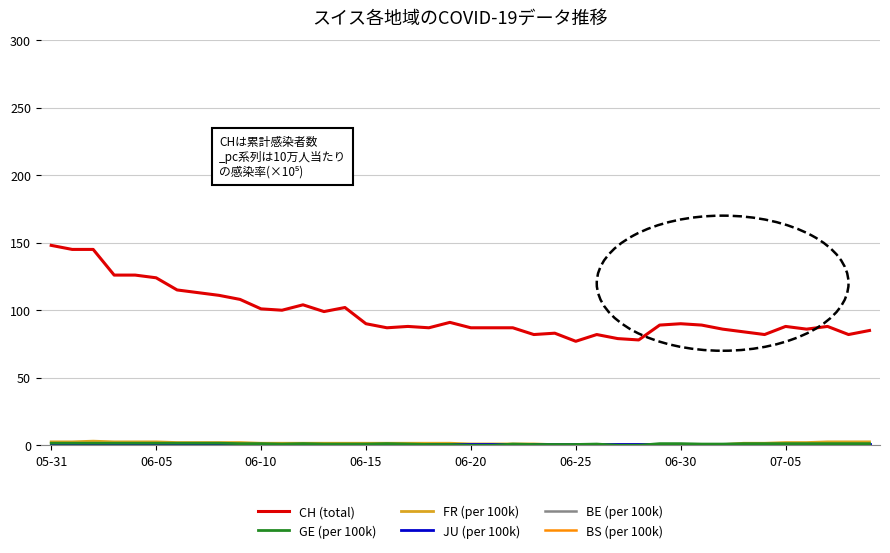

True or false: CH (total) and FR (per 100k) intersect in this chart.

False